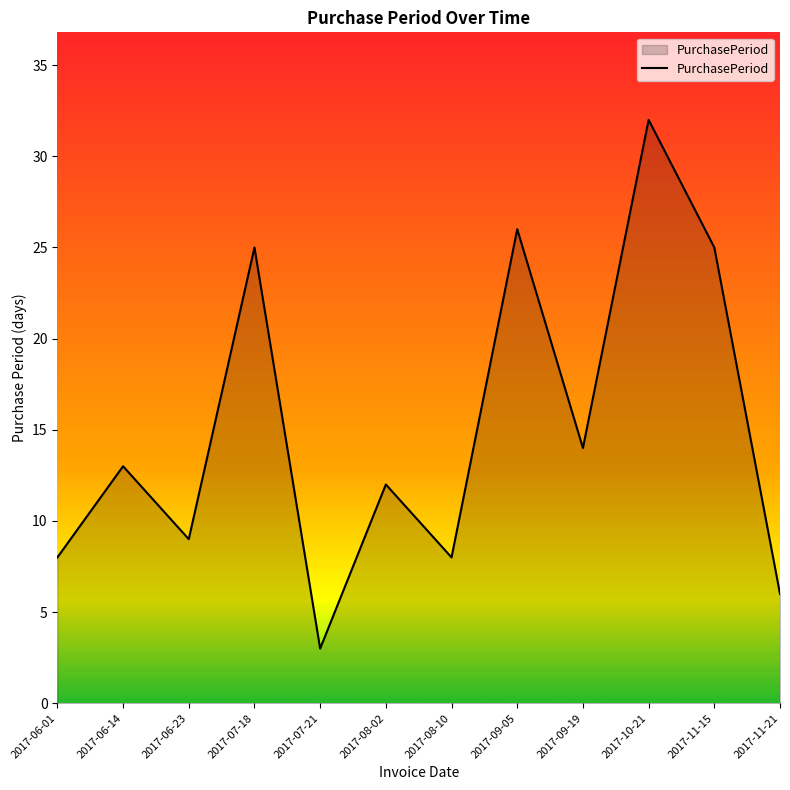

Which category has the lowest value across all series?

2017-07-21